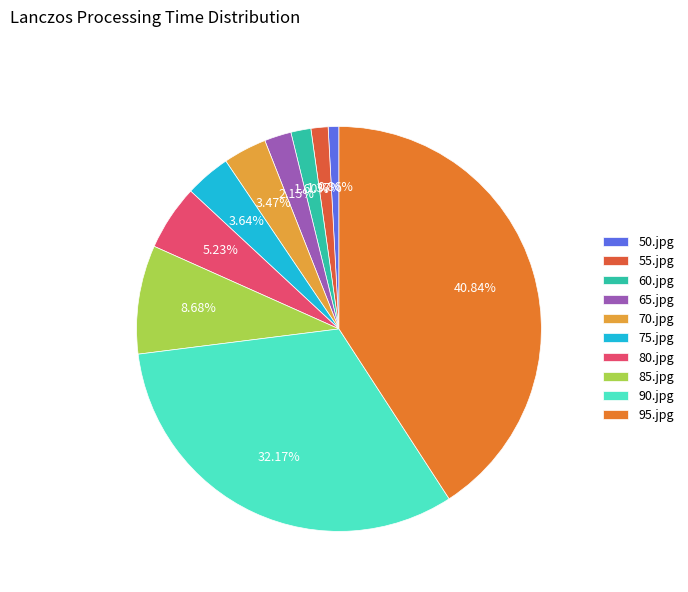

To the nearest percent, what is the combined percentage of 65.jpg and 70.jpg?

6%